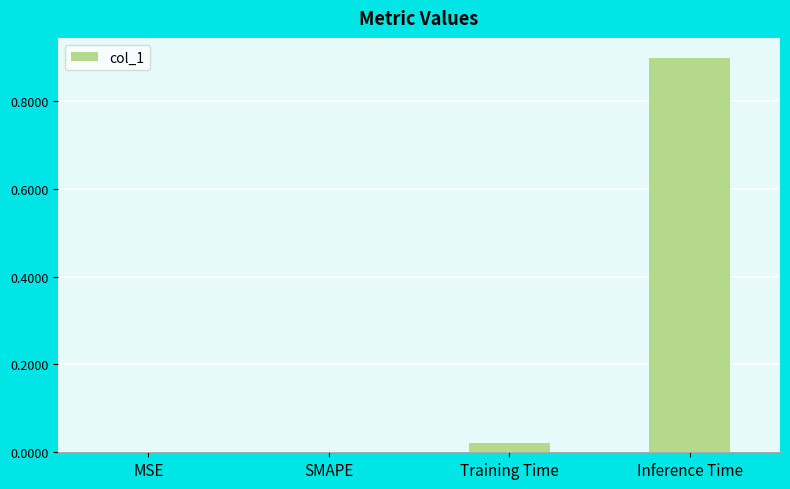

What is the sum of the values at SMAPE and Inference Time?

0.9